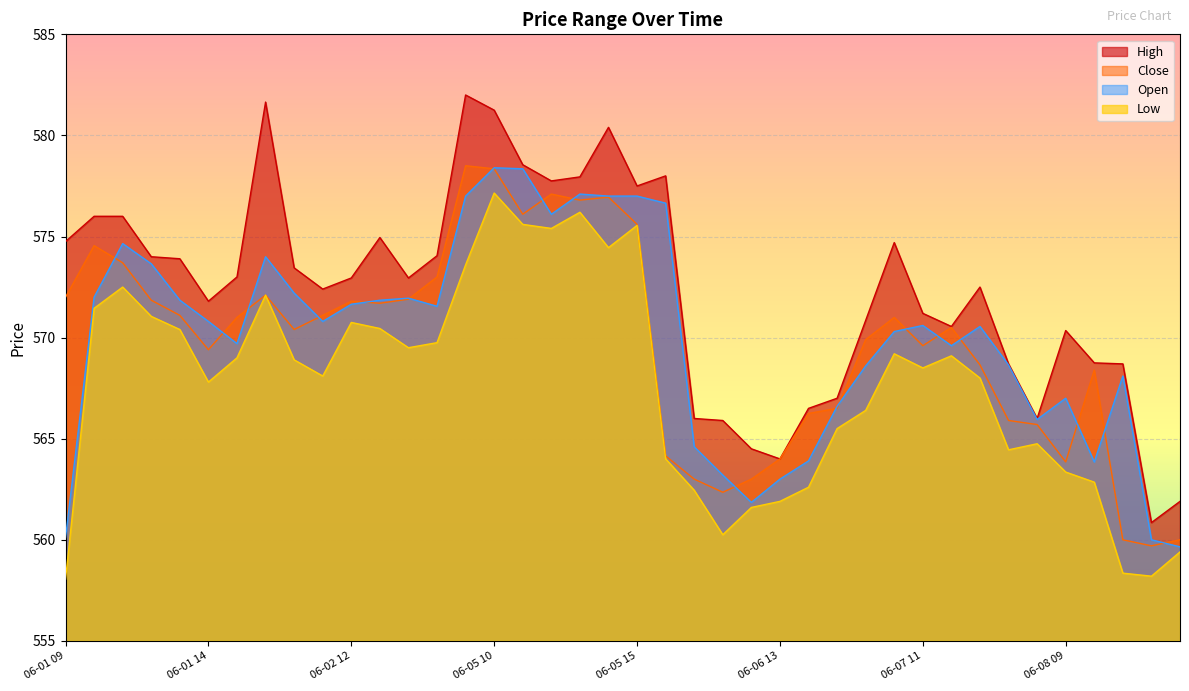

How many data points in High are above 572?

23